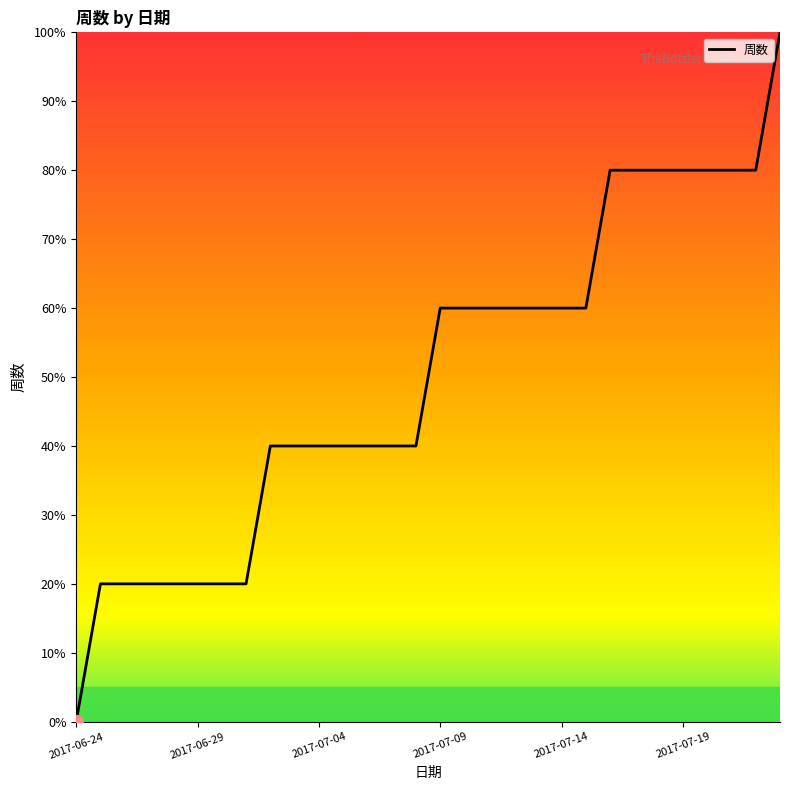

What is the difference between the maximum and minimum values?

100